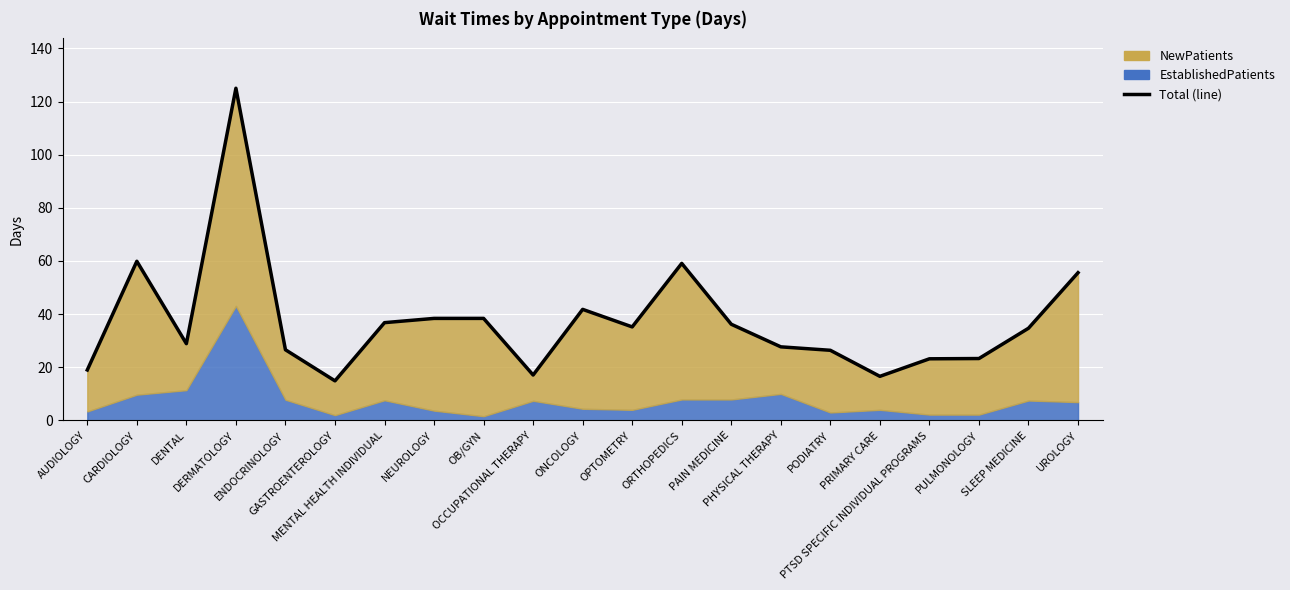

How many values exceed 34?

11